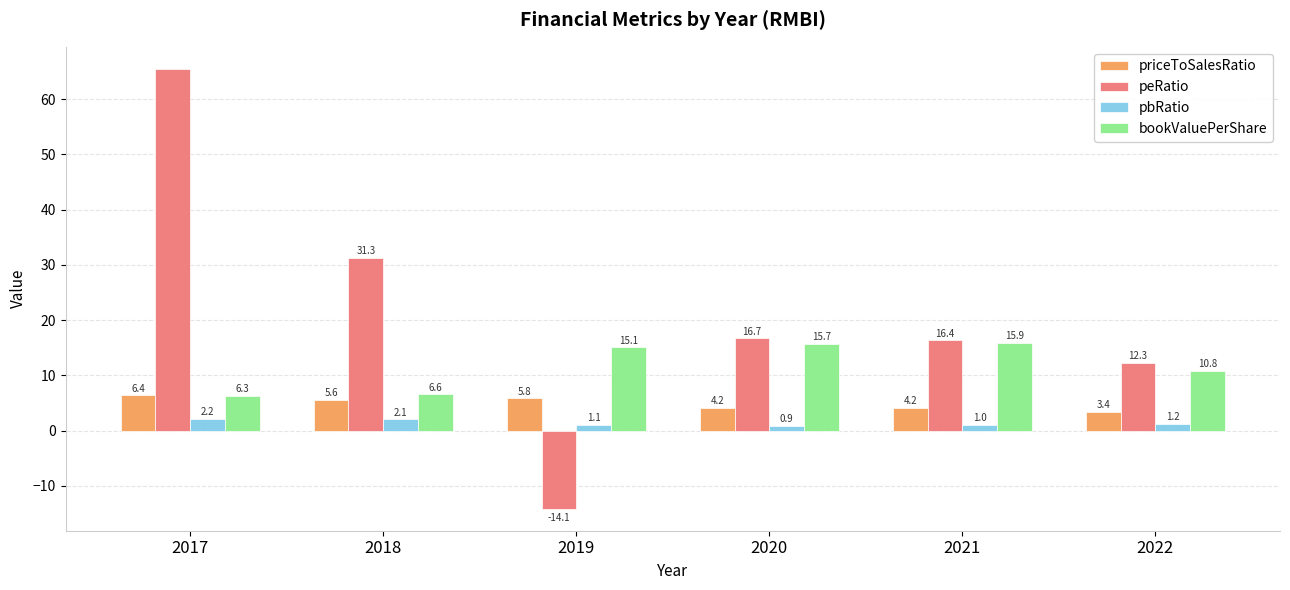

Between 2018 and 2022, which series saw the biggest shift?

peRatio